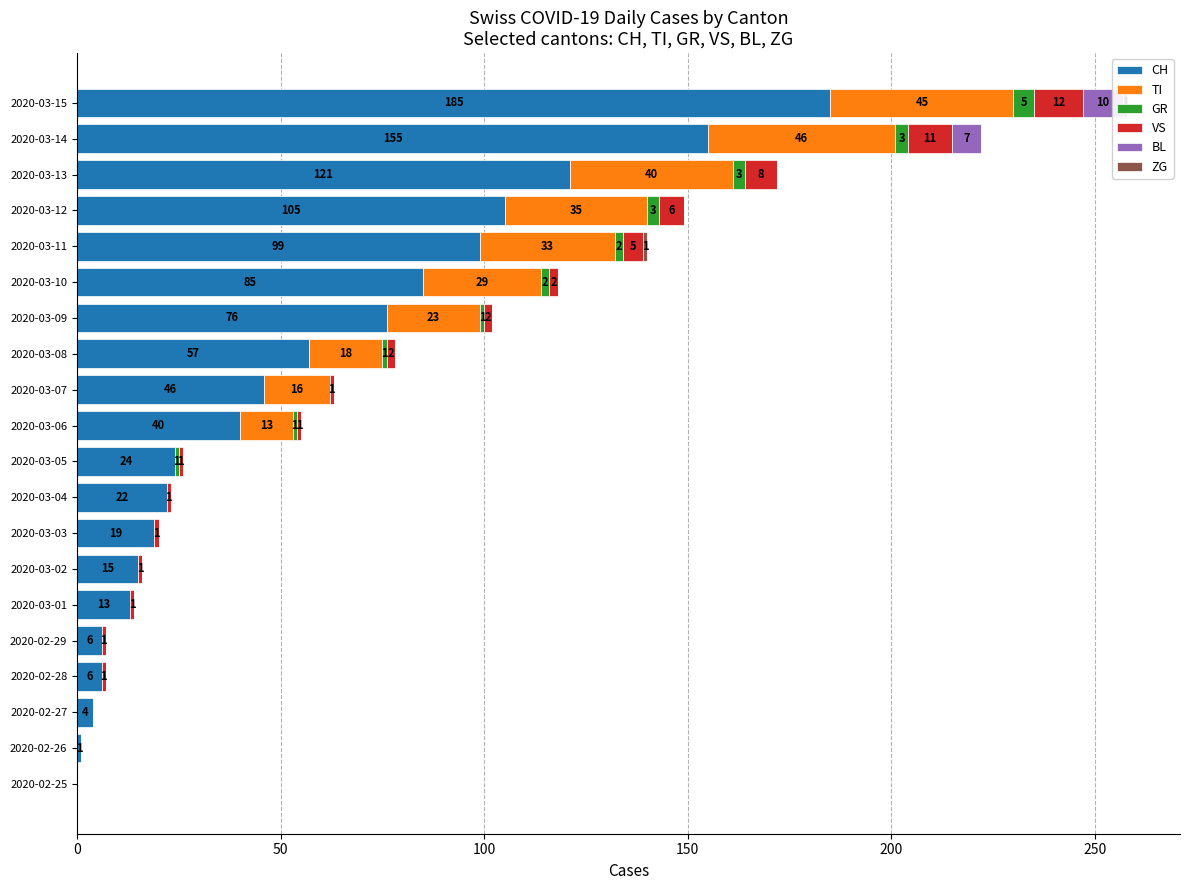

Is the value of VS at 2020-03-13 greater than the value of TI at 2020-03-15?

No